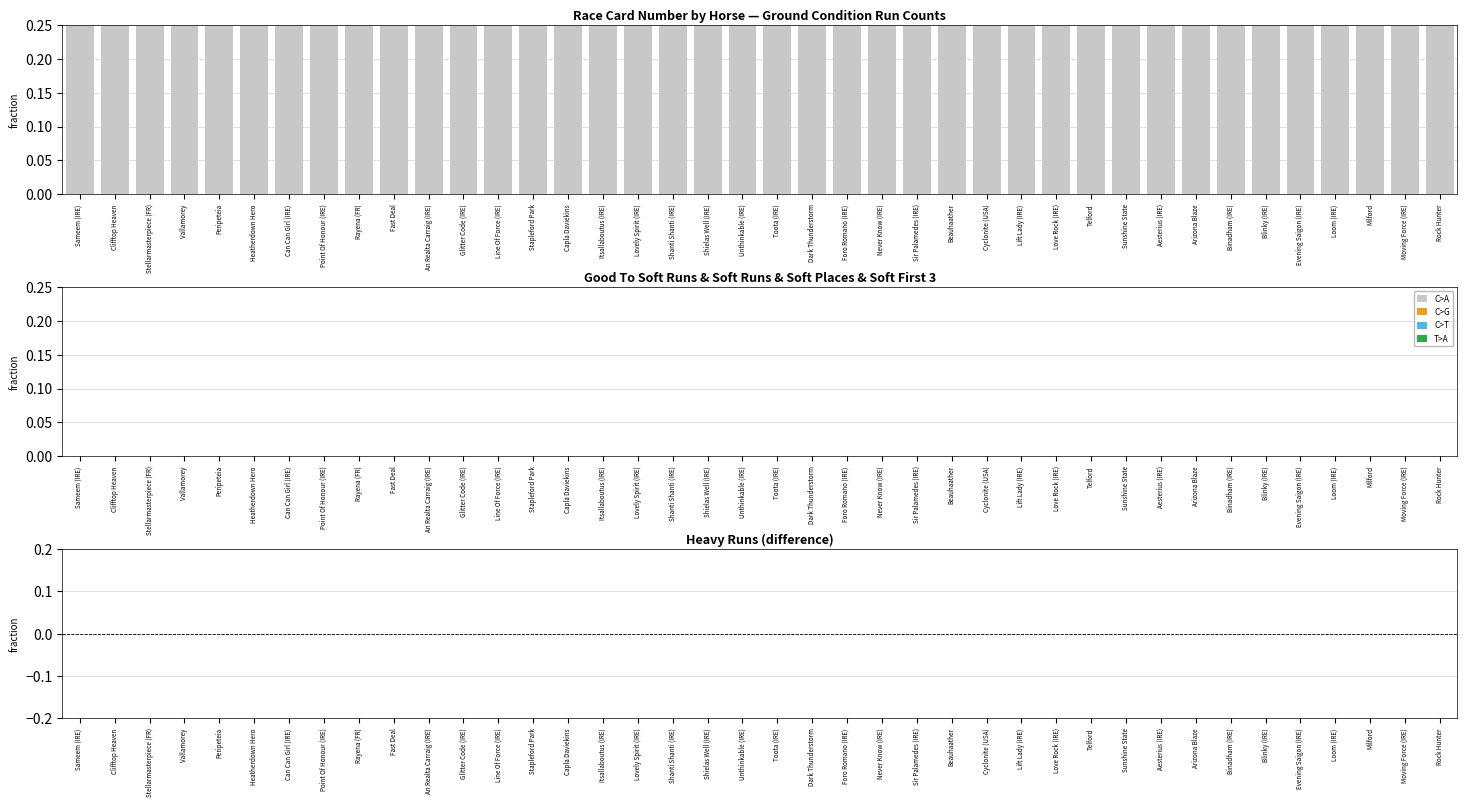

How many bars are there in total?

240